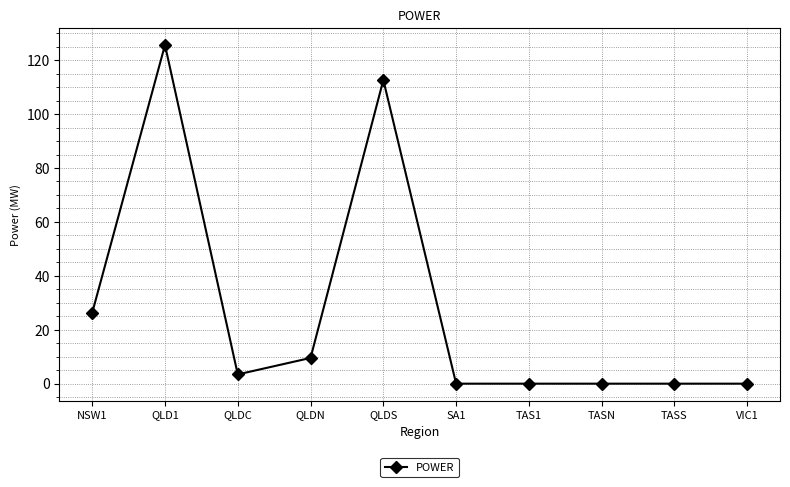

What is the difference between the maximum and second lowest values?

125.6